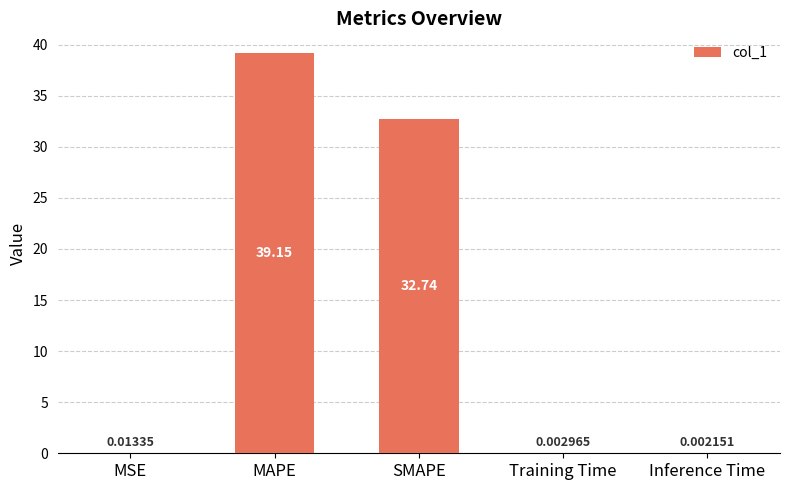

What is the sum of all values?

71.9